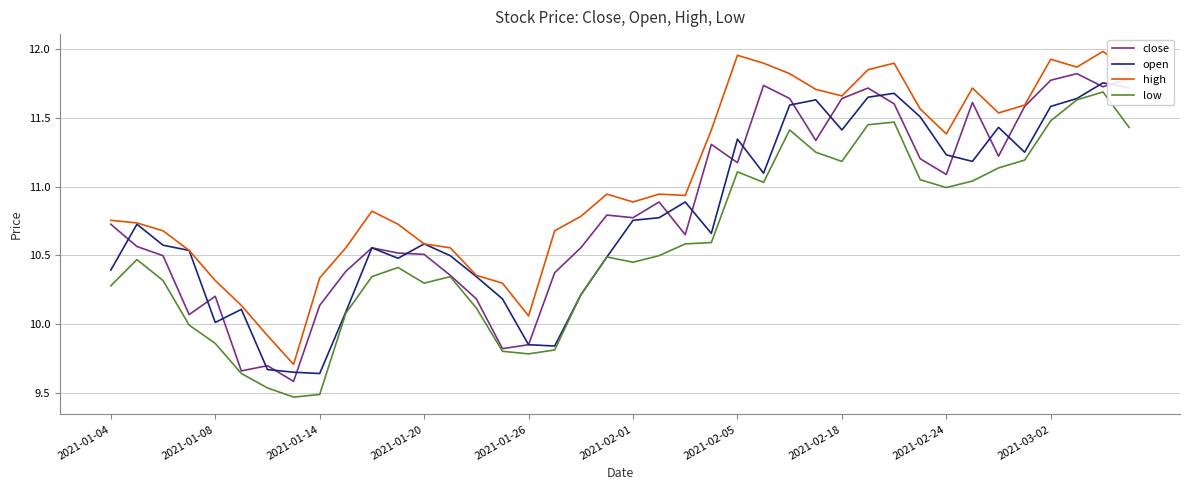

What are all the series names shown in the legend?

close, open, high, low